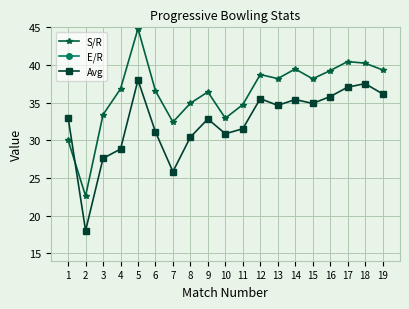

Is it true that Avg equals 53.3 at 14?

False